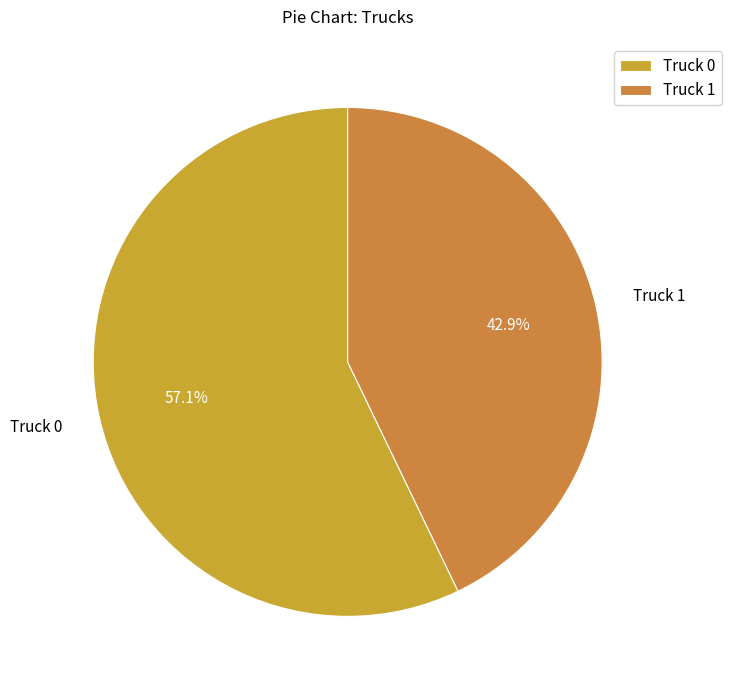

Which slice represents more than half of the pie?

Truck 0